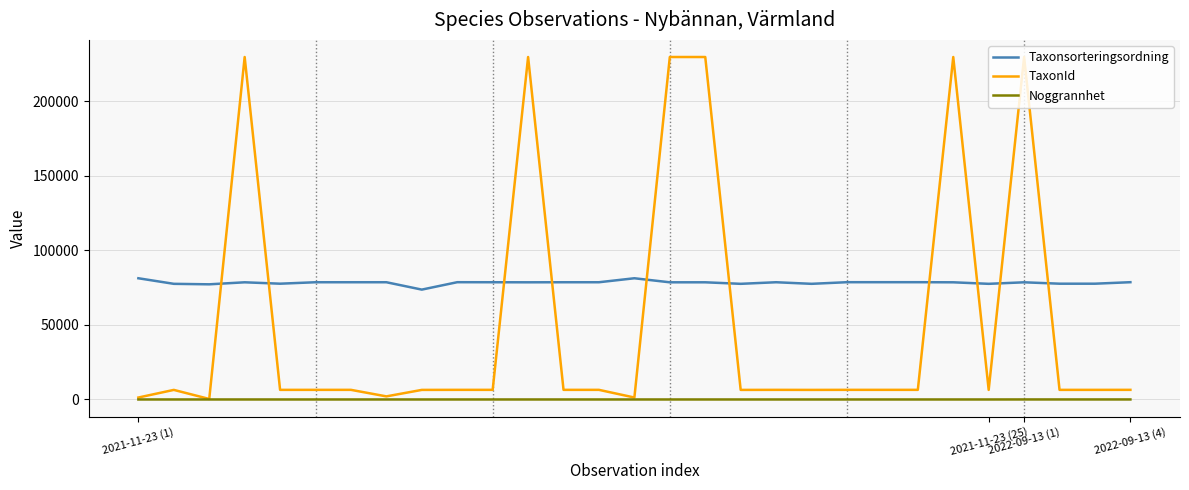

Which series has the largest total across all categories?

Taxonsorteringsordning